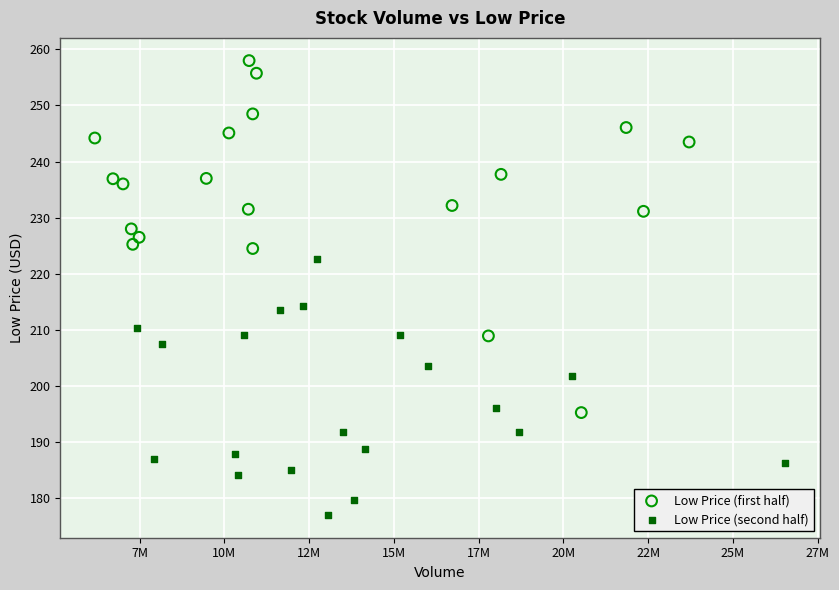

Which series has the widest spread of Y values?

Low Price (first half)